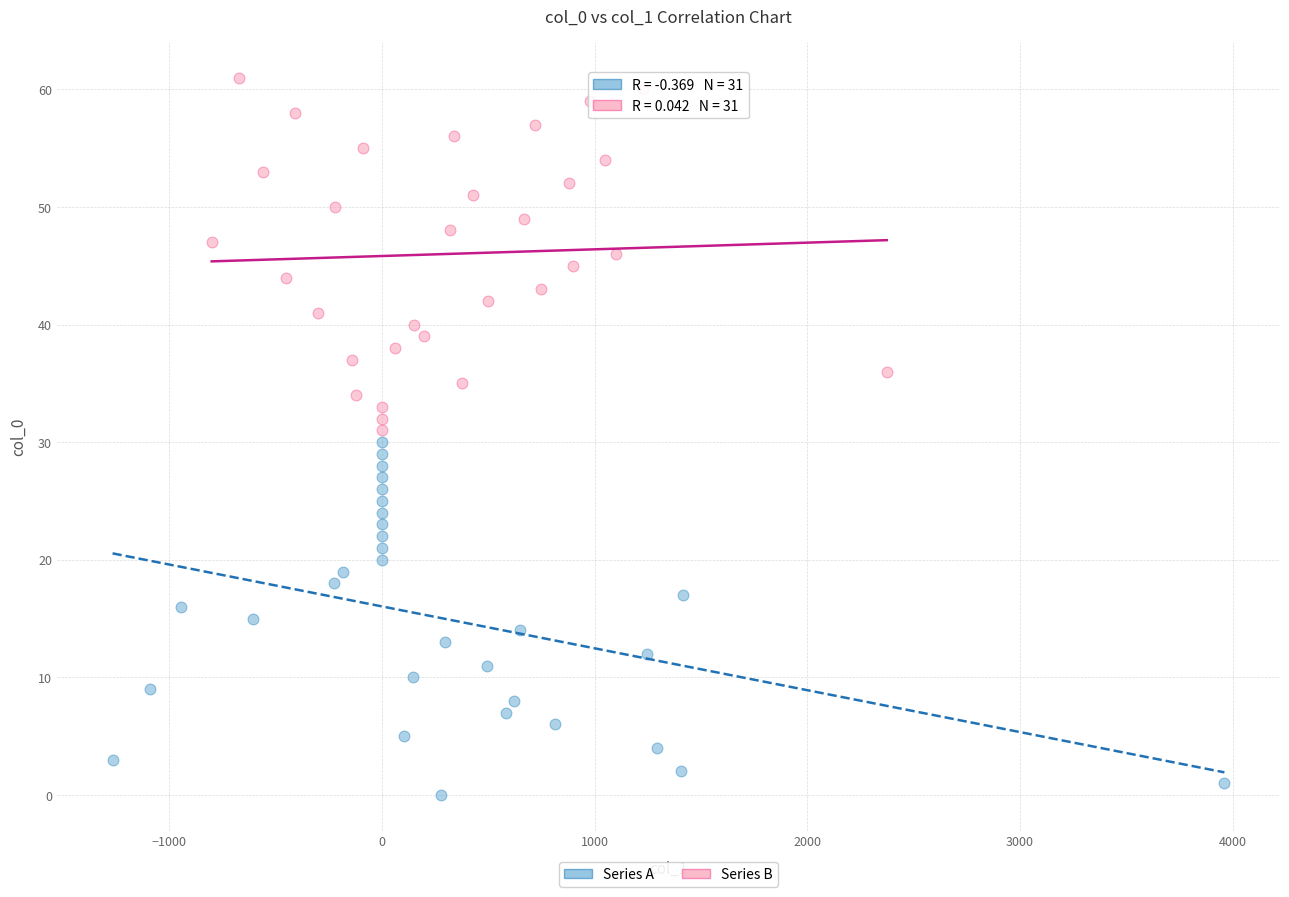

What are all the series names shown in the legend?

Series A, Series B